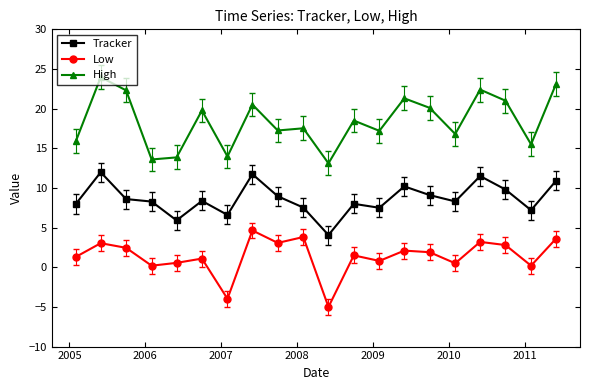

True or false: High and Low cross at least once.

False